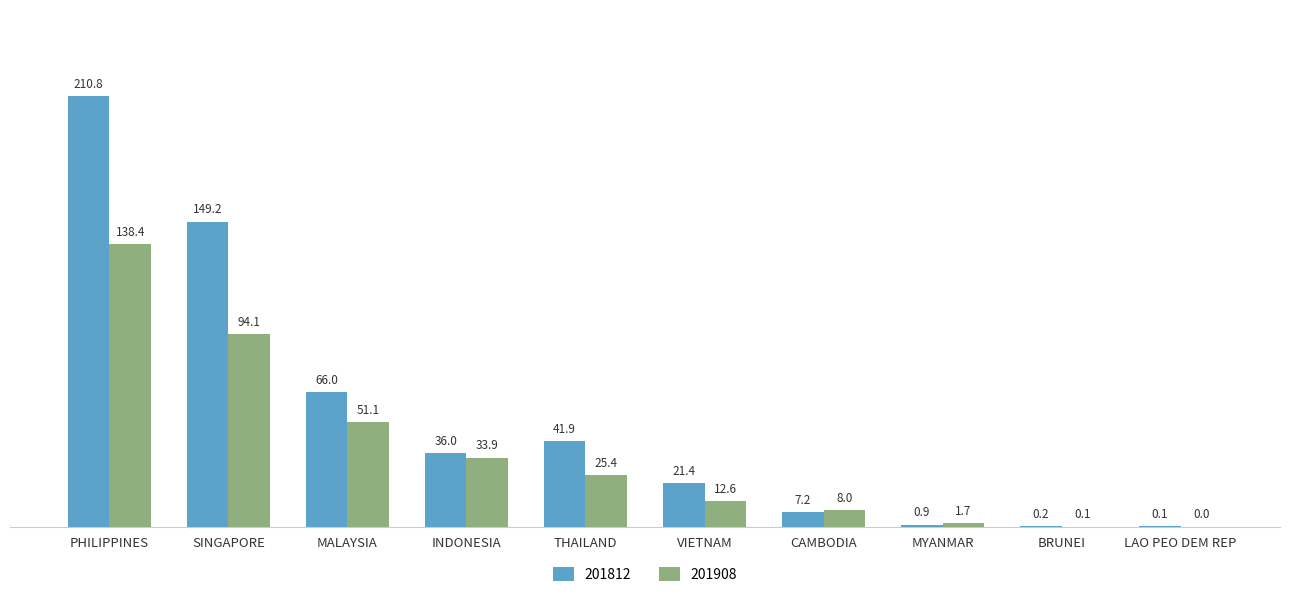

What are all the series names shown in the legend?

201812, 201908